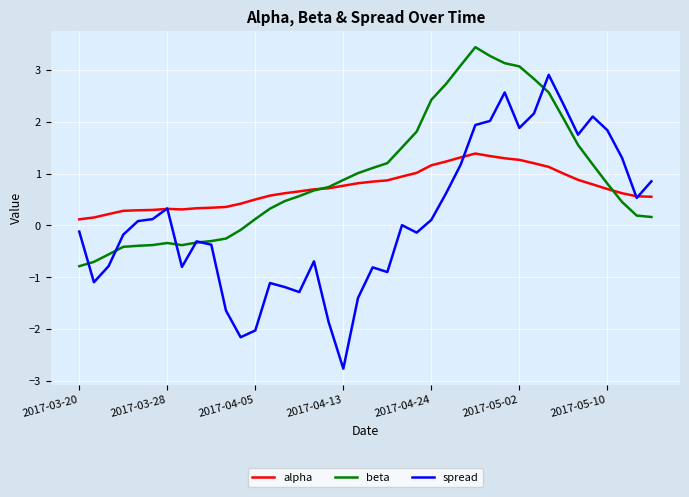

Count the number of categories in the chart.

40